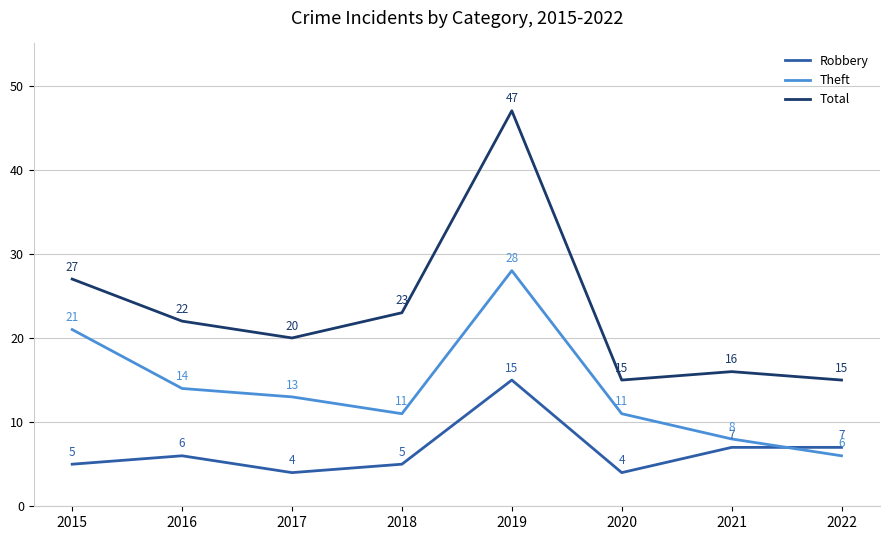

True or false: Total and Robbery intersect in this chart.

False